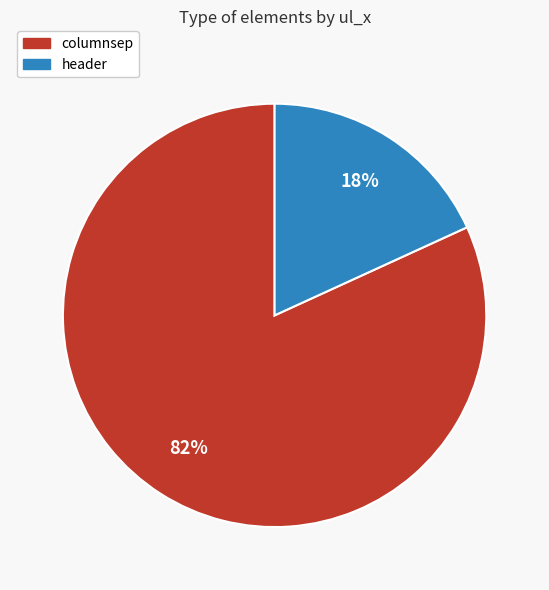

Is columnsep the majority of the pie?

Yes